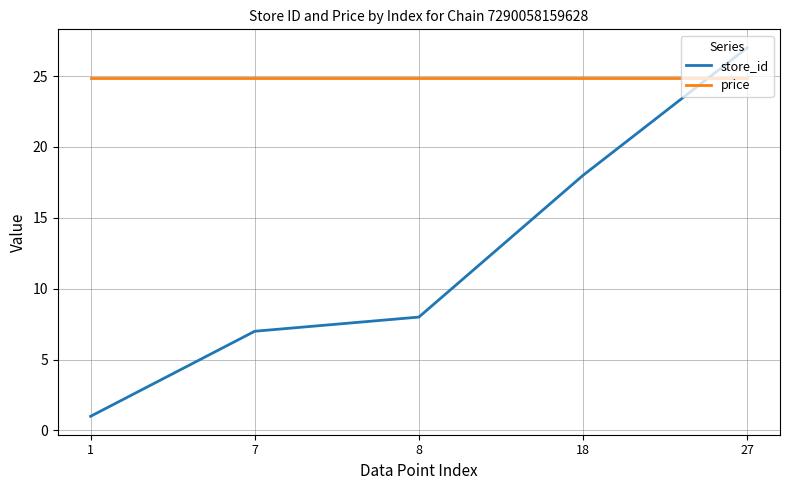

What is the difference between the second highest and minimum values in the store_id series?

17.0